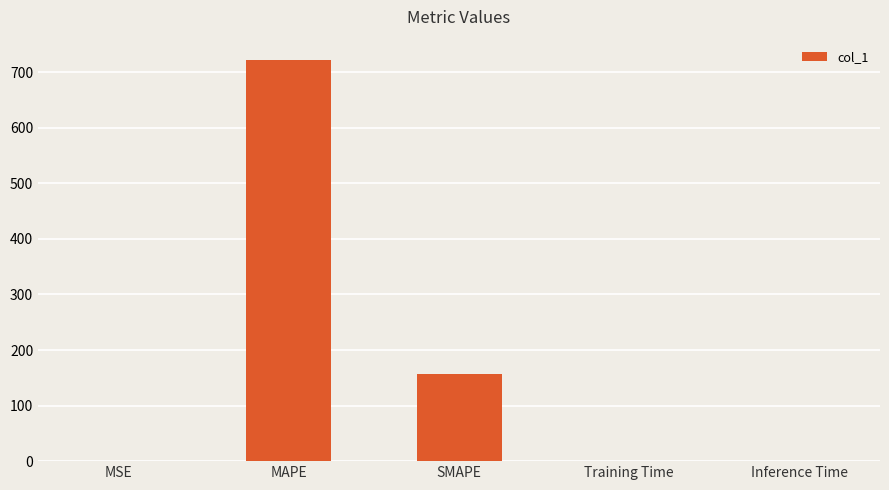

Is it true that the value at MAPE is 216.4?

False